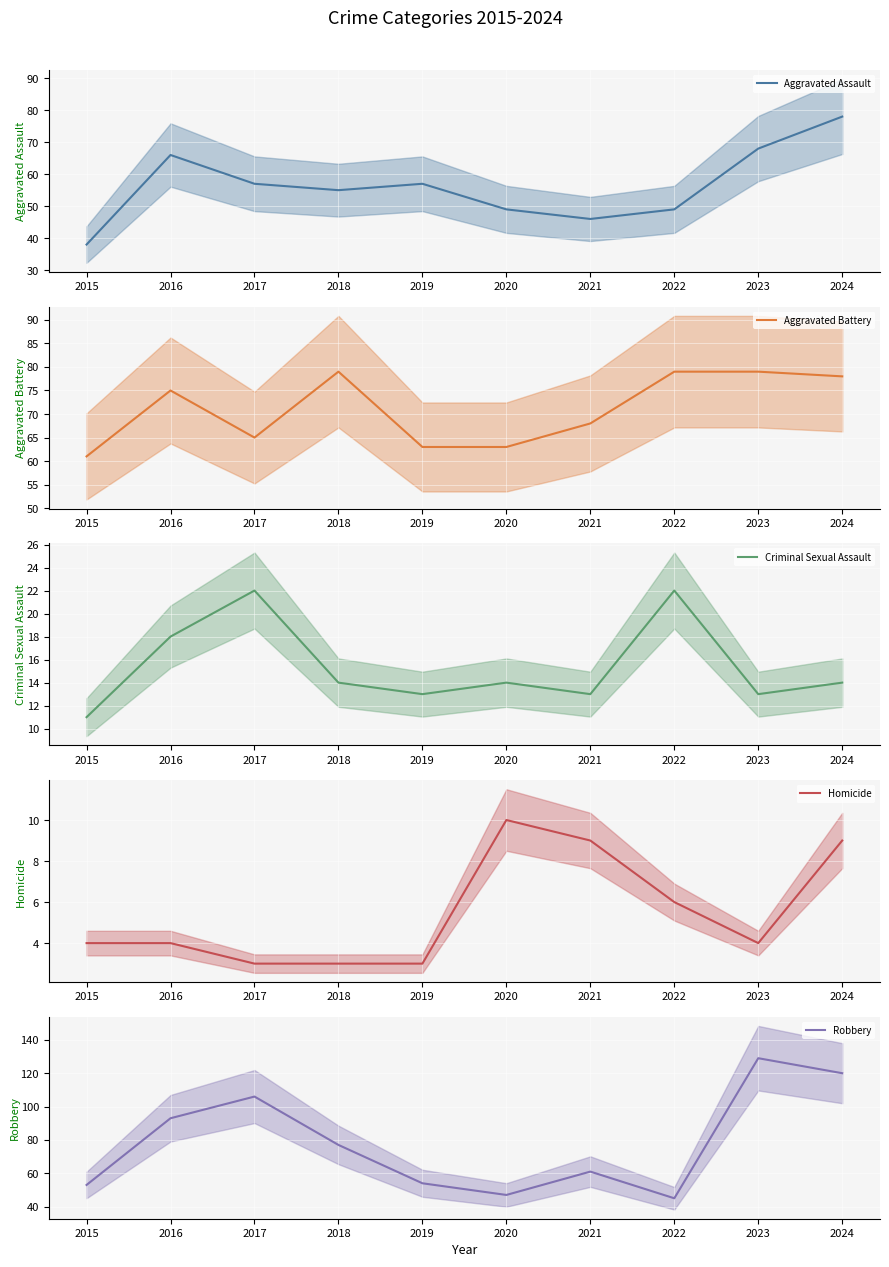

What is the smallest value displayed?

3